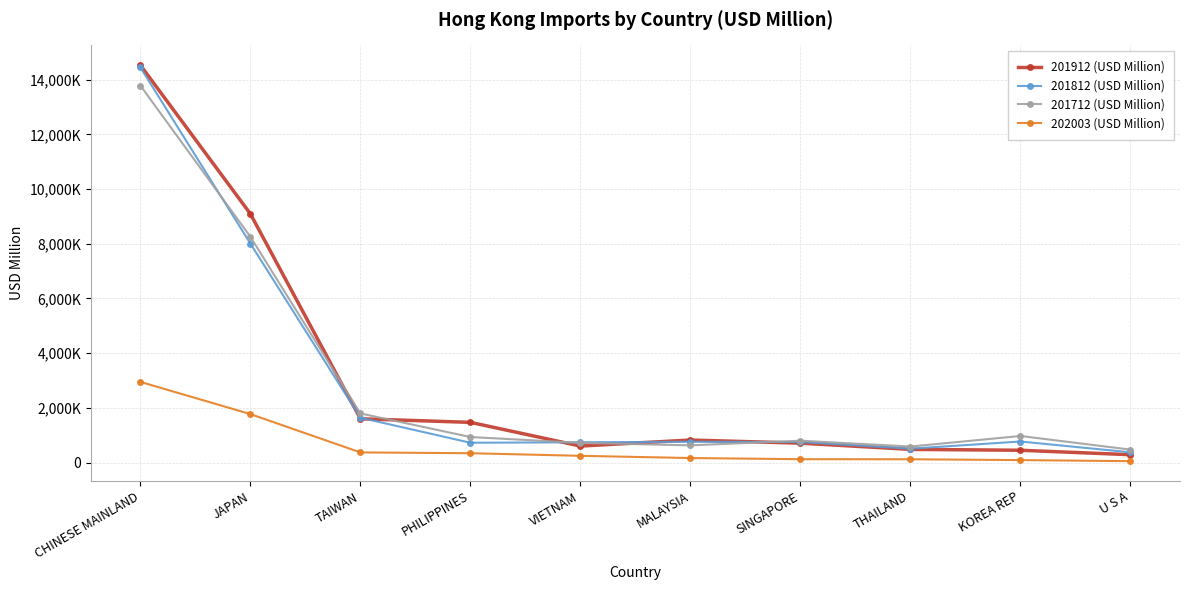

The 201812 (USD Million) series shows 1030.0 at TAIWAN. True or false?

False